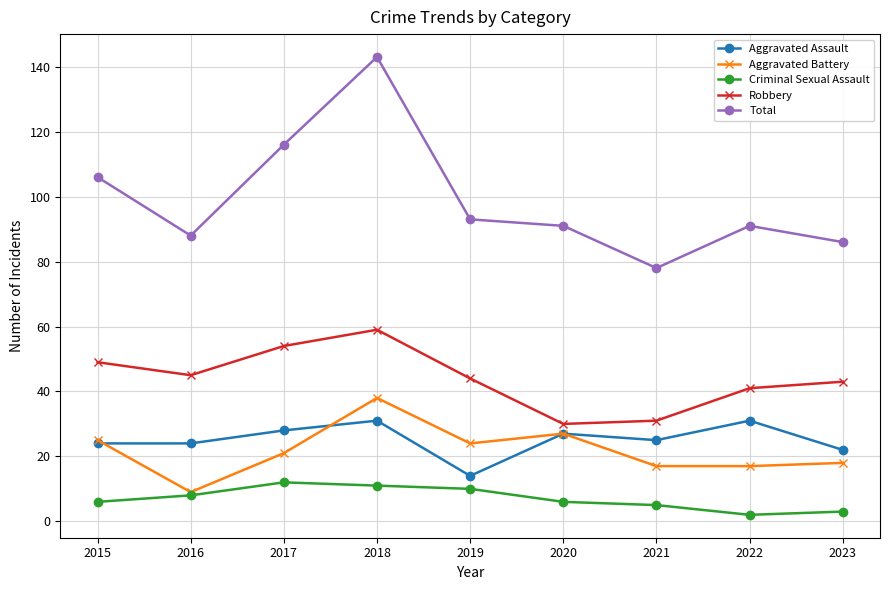

What is the difference between the second highest and second lowest values in the Criminal Sexual Assault series?

8